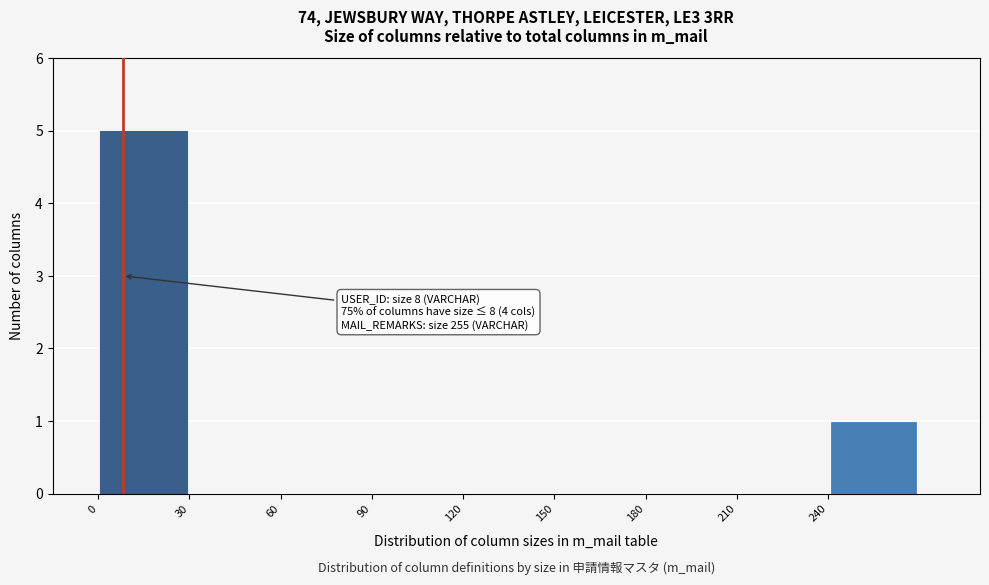

Which range on the x-axis has the tallest bar?

0 to 30